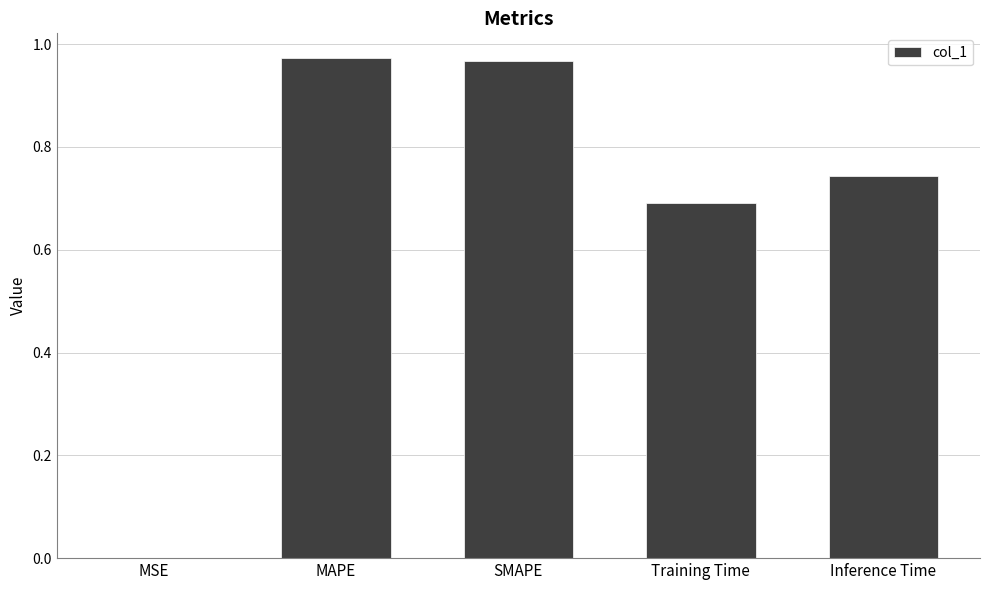

Does the chart contain stacked bars?

No